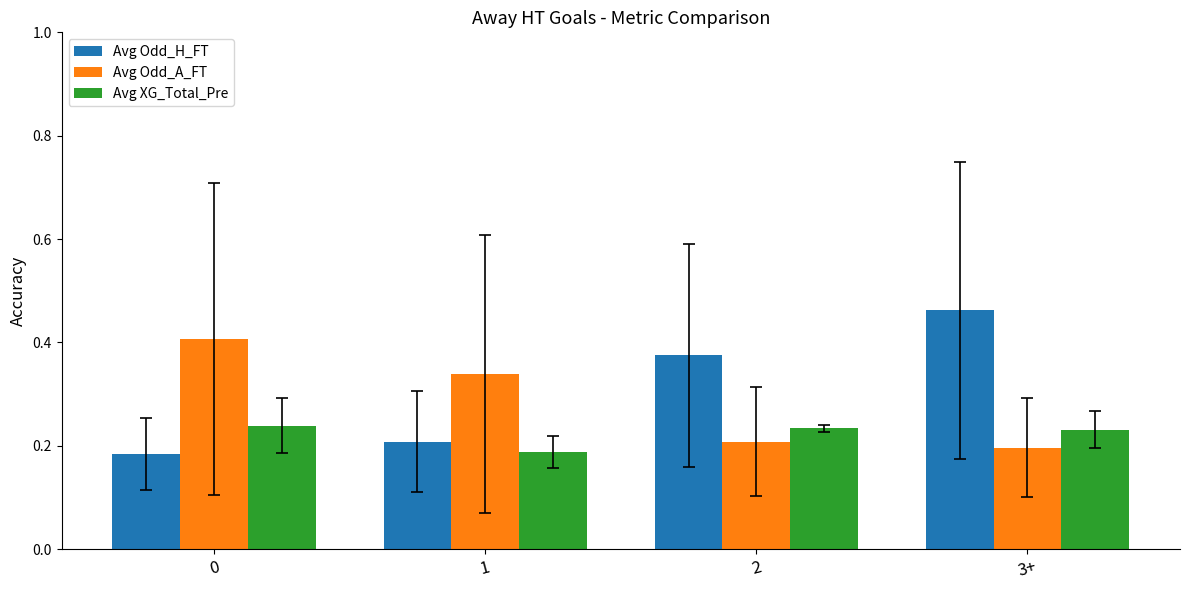

What is the total value across all series at 3+?

0.9